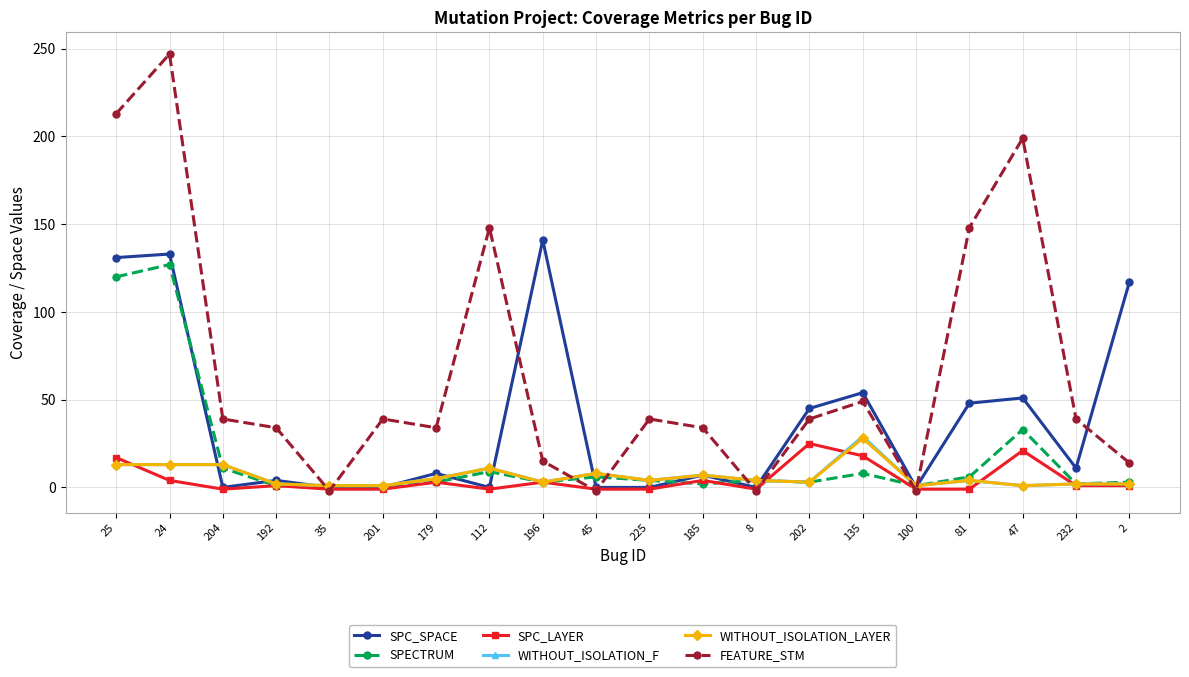

Where do FEATURE_STM and WITHOUT_ISOLATION_F first cross each other?

192 and 35